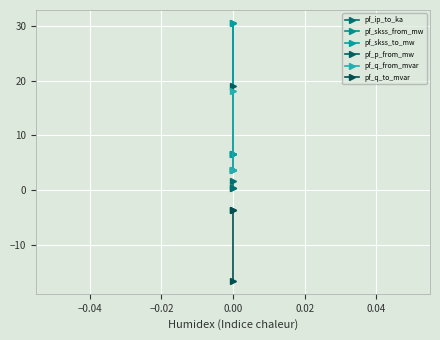

What is the minimum value for pf_p_from_mw?

3.7